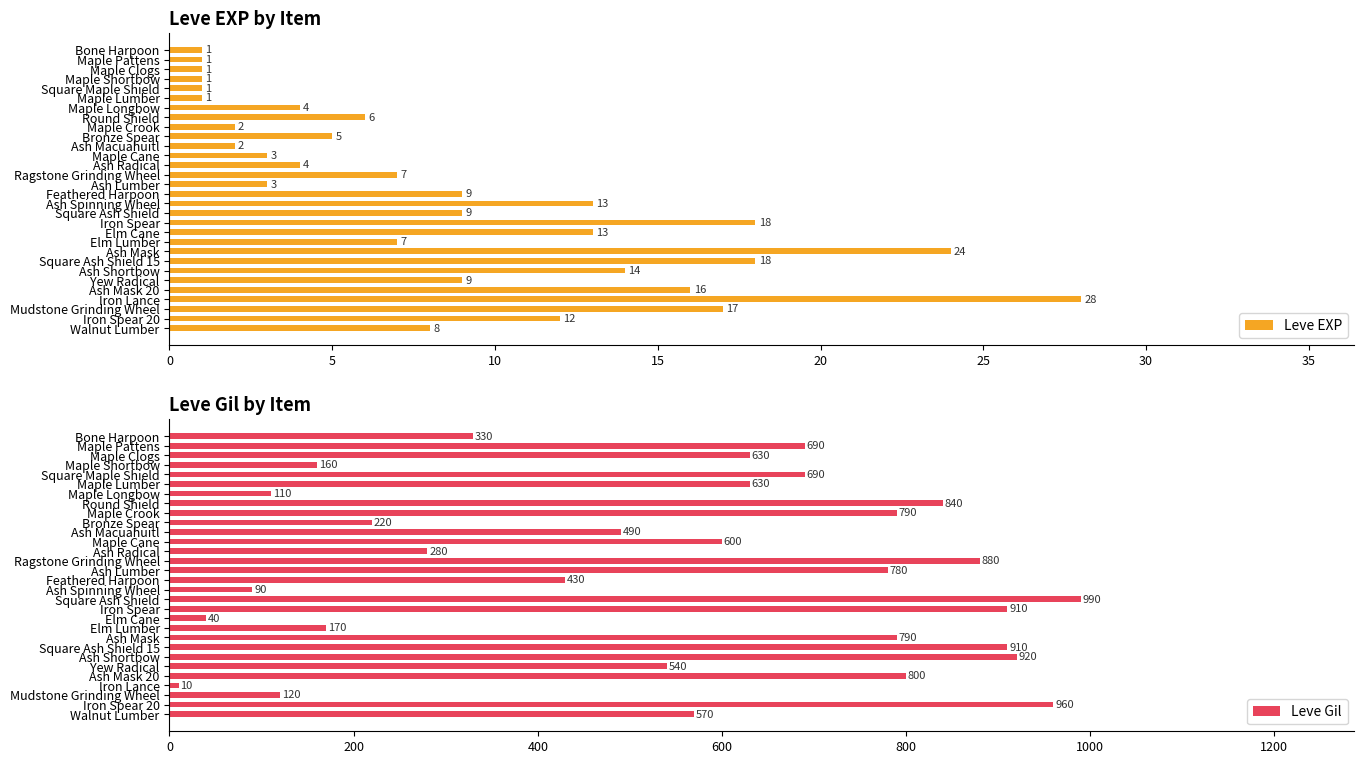

What is the approximate value of Leve Gil at Elm Cane, to the nearest 10?

40